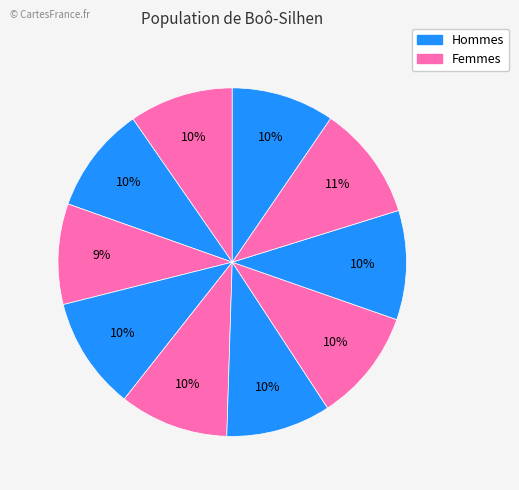

How many slices are in this pie chart?

10